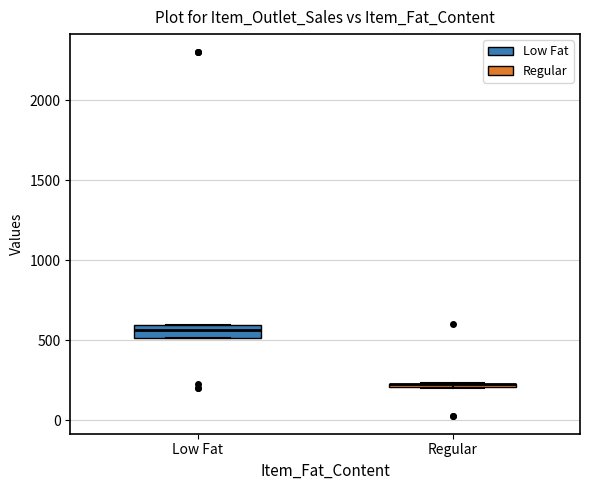

Where is the lower edge of the box for Regular on the y-axis? The values are not printed on the chart, so give them approximately, as read against the axis.

200